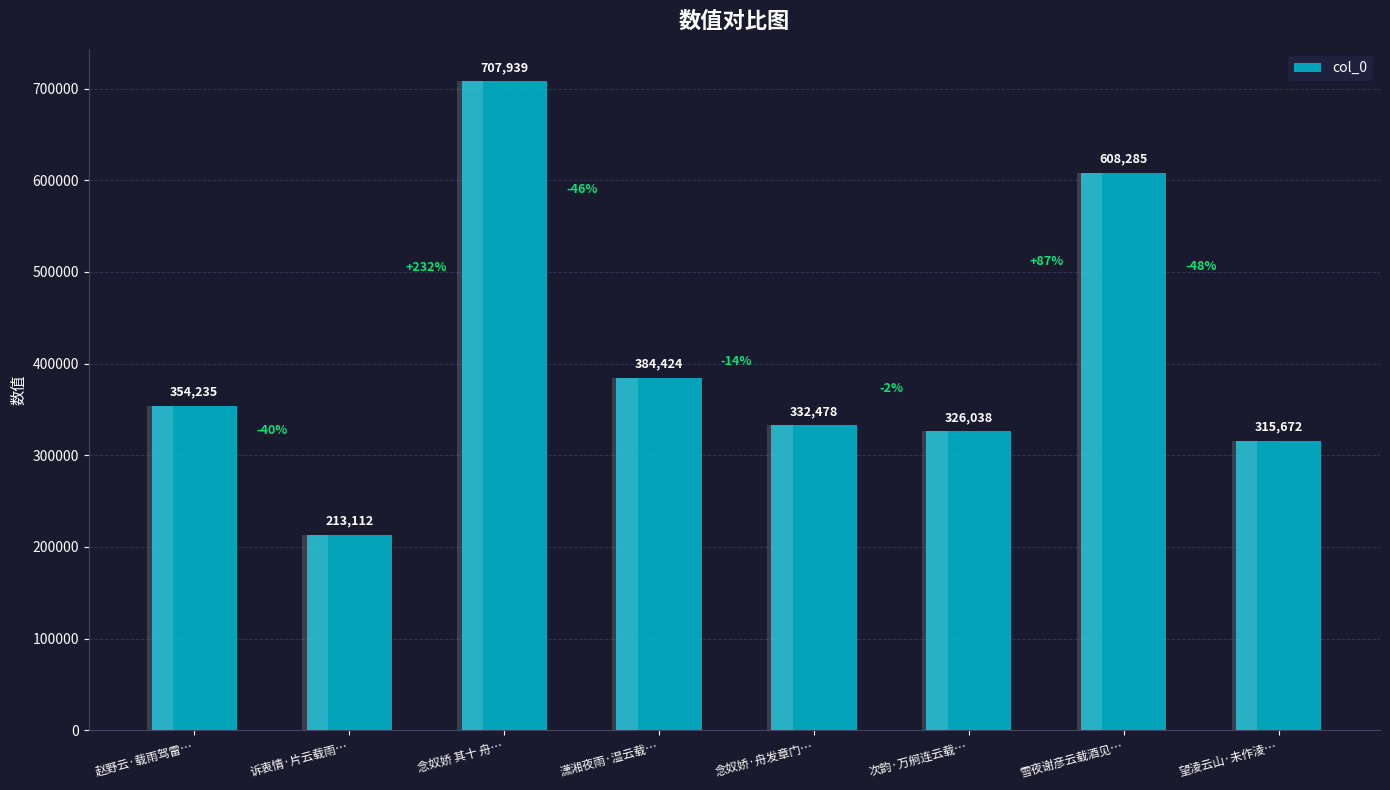

Rank the categories by value from highest to lowest.

念奴娇 其十 舟…, 雪夜谢彦云载酒见…, 潇湘夜雨·湿云载…, 赵野云·载雨驾雷…, 念奴娇·舟发章门…, 次韵·万舸连云载…, 望淩云山·未作淩…, 诉衷情·片云载雨…